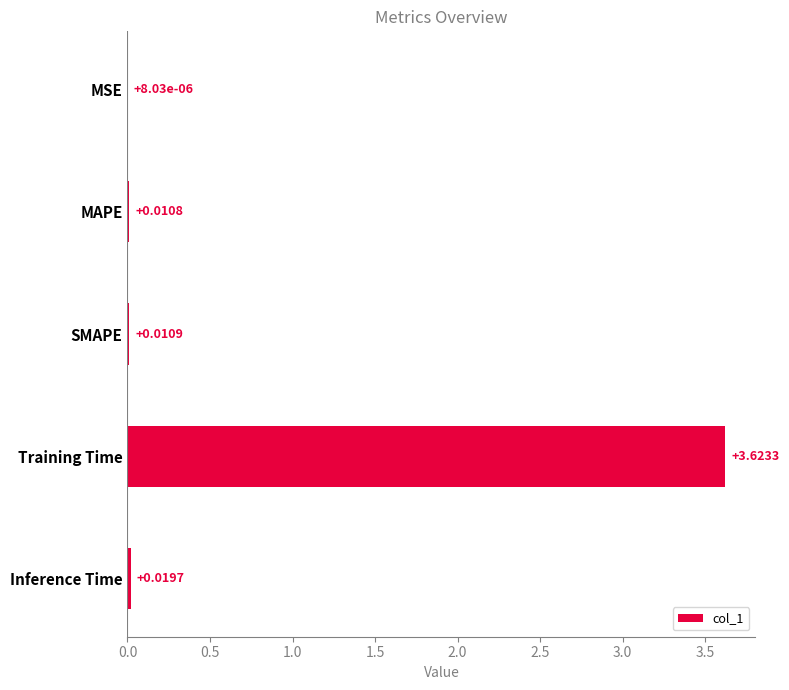

At which label is the value closest to 1?

Inference Time